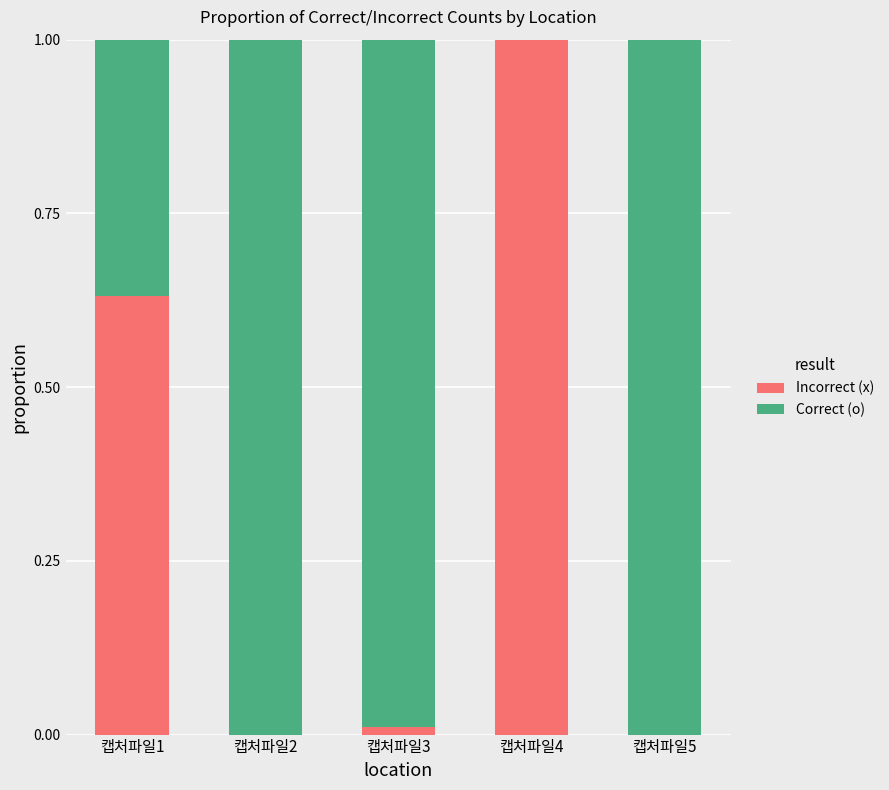

Count the number of data series in this chart.

2